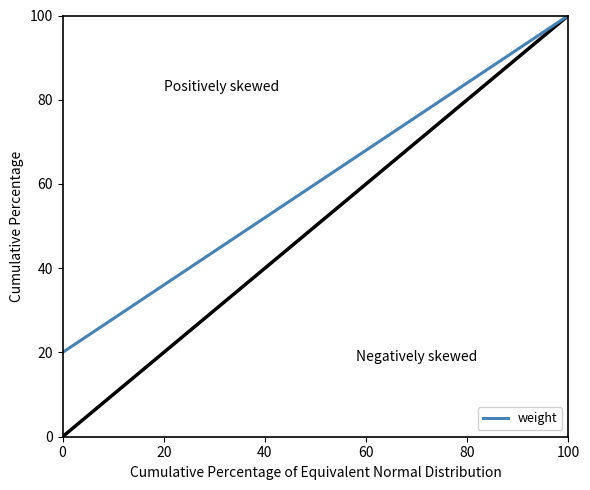

What is the sum of all values?

300